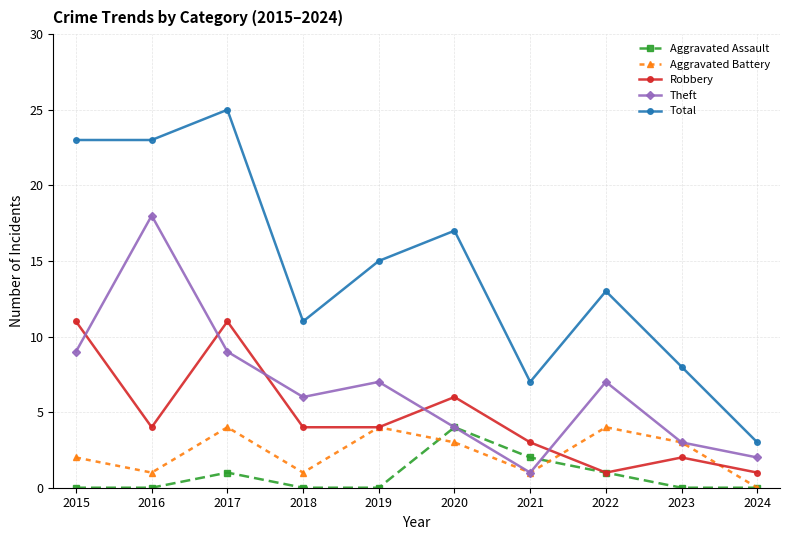

How many lines are shown in the chart?

5